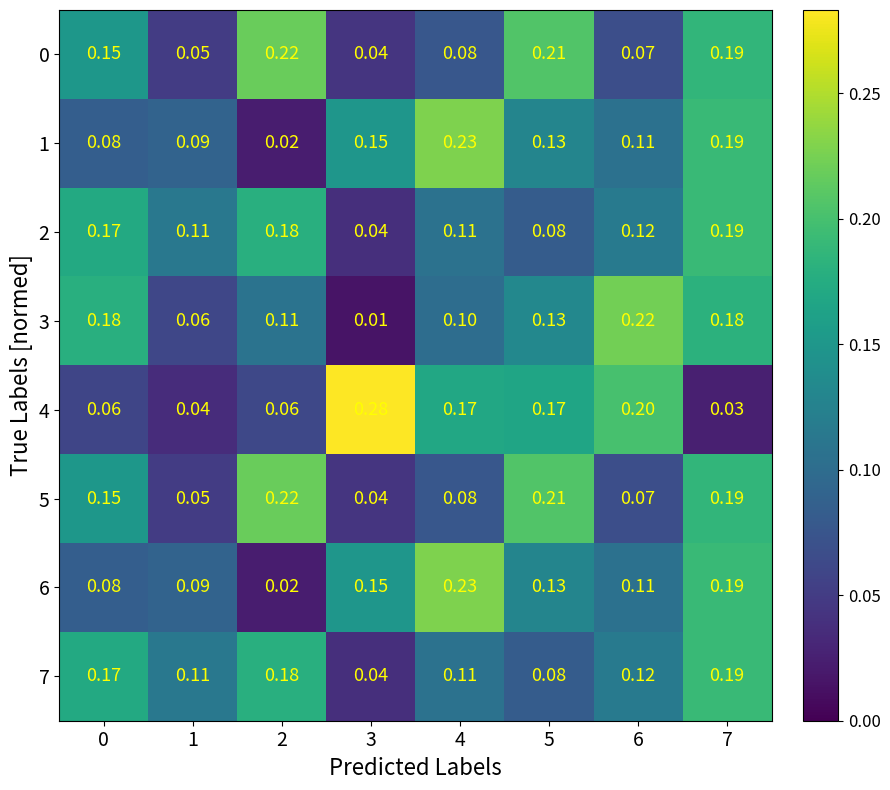

Is the value of 0 at 5 greater than the value of 5 at 6?

Yes